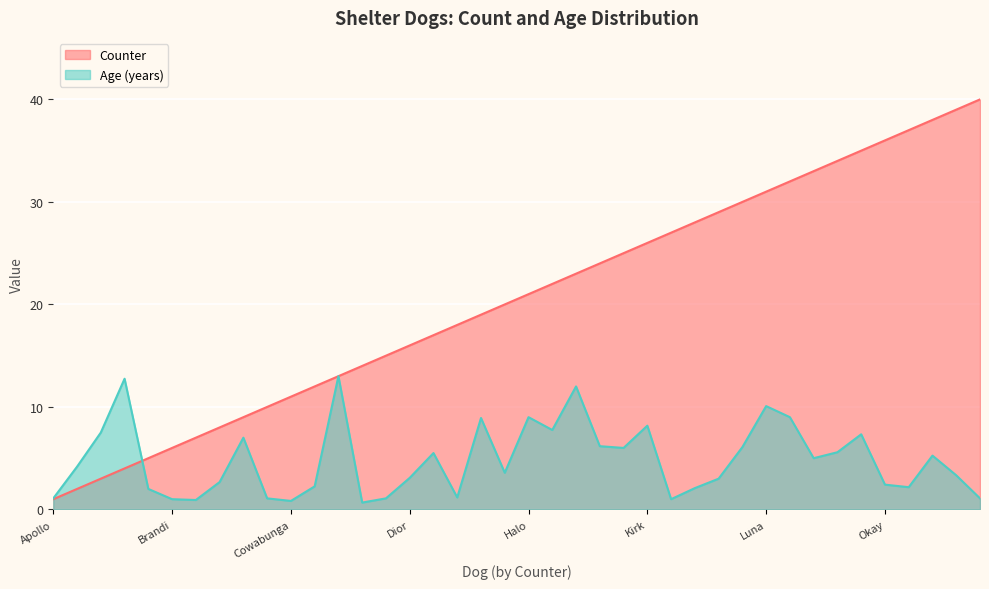

List the series in order of their overall mean, highest first.

Counter, Age (years)